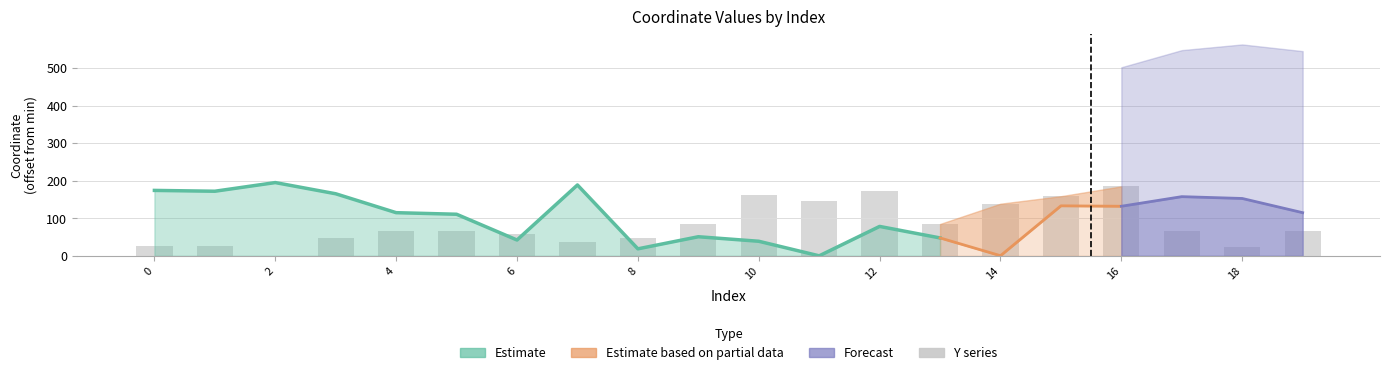

What value does the data have at 17?

66.7